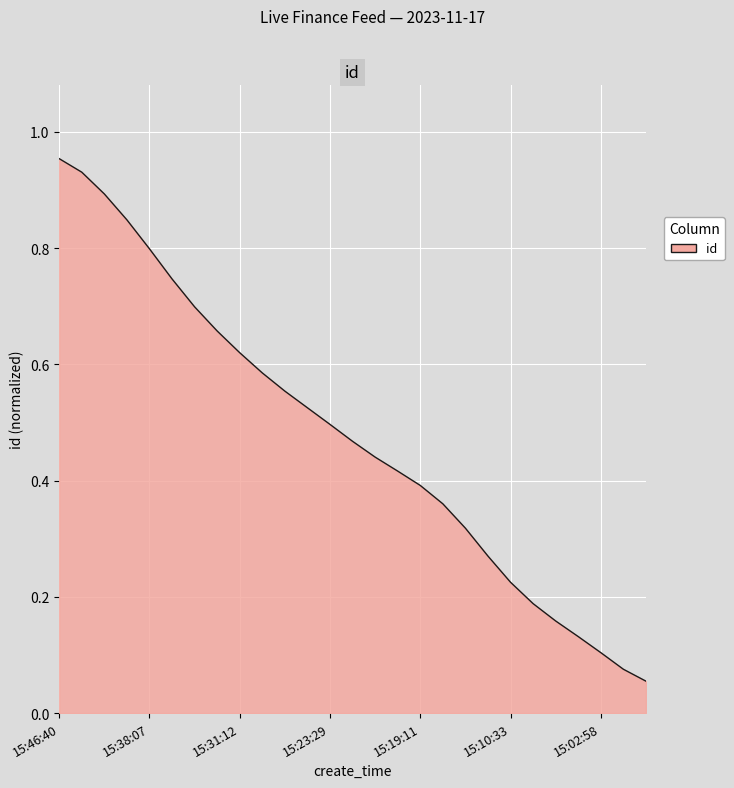

Does the chart display data point markers on the line(s)?

No